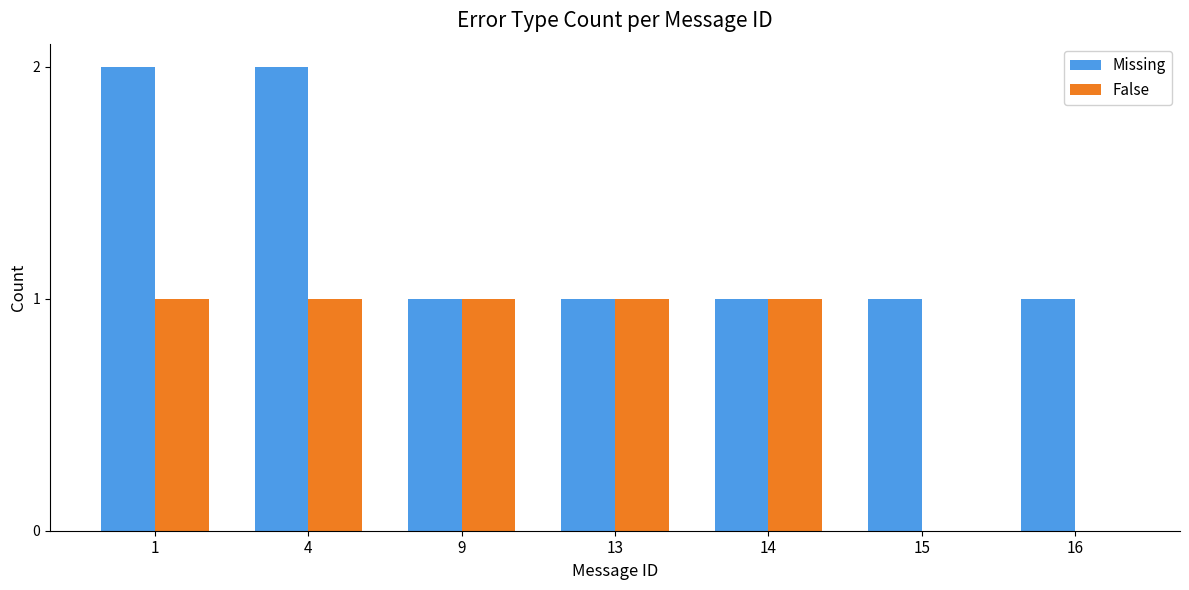

Read the False value at 13.

1